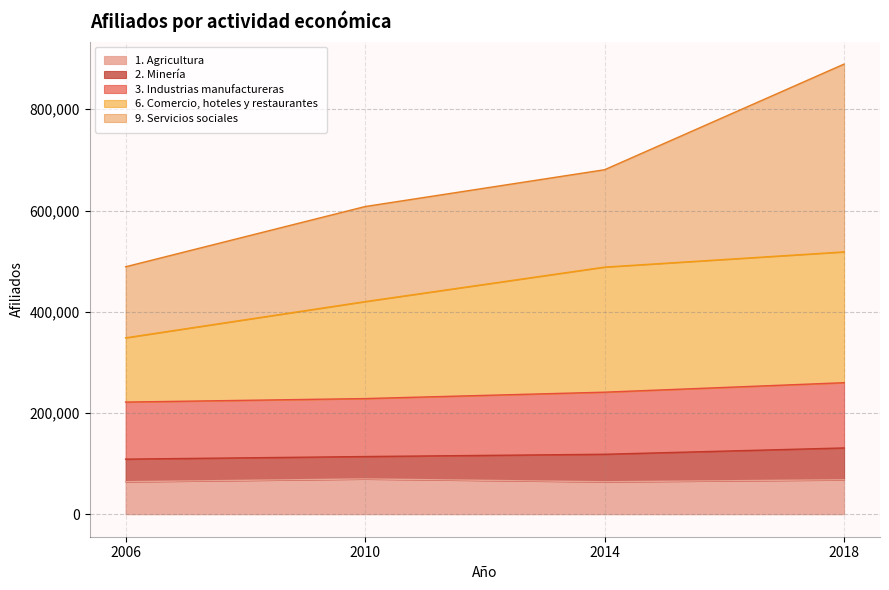

How many data points does each series have?

4